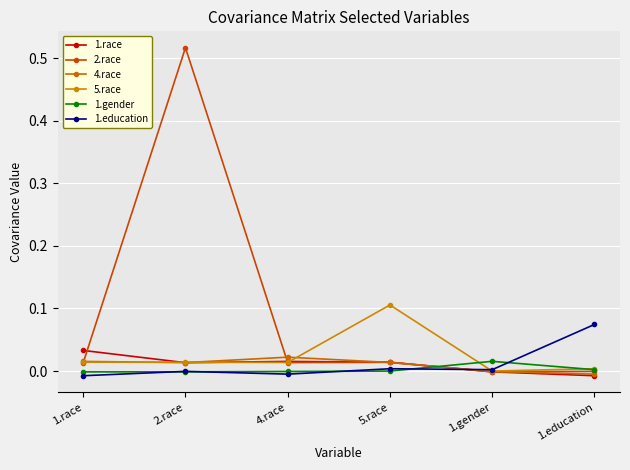

Between 4.race and 1.education, which series saw the biggest shift?

1.education